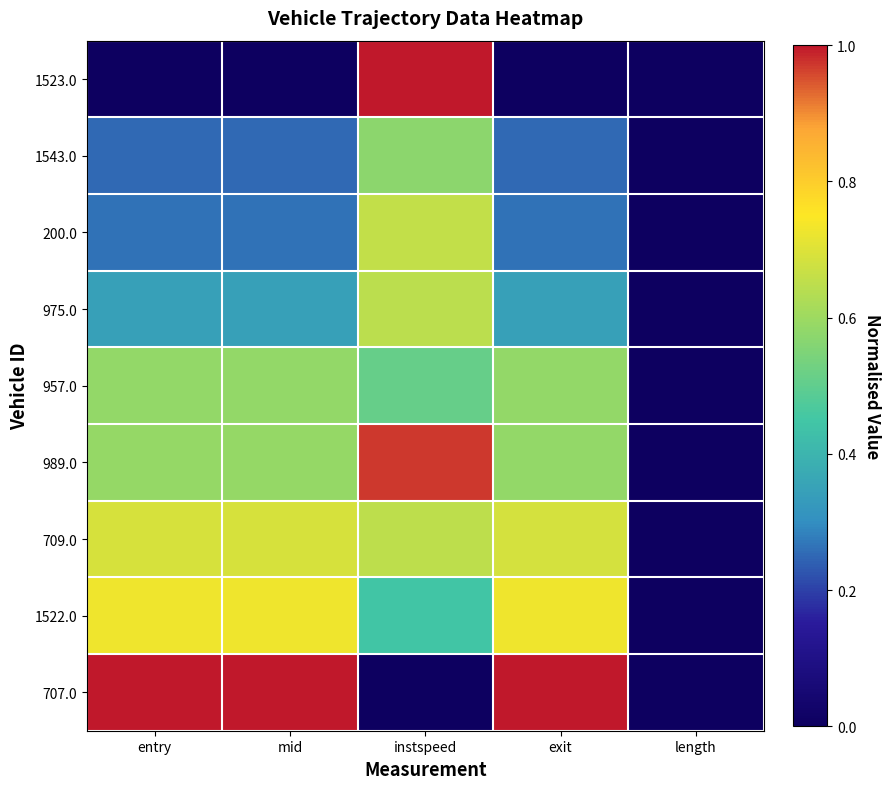

Reading left to right, what are all the values shown in this chart?

1523.0: entry=0.0	mid=0.0	instspeed=1.0	exit=0.0	length=0.0
1543.0: entry=0.3	mid=0.3	instspeed=0.6	exit=0.3	length=0.0
200.0: entry=0.3	mid=0.3	instspeed=0.7	exit=0.3	length=0.0
975.0: entry=0.3	mid=0.3	instspeed=0.6	exit=0.3	length=0.0
957.0: entry=0.6	mid=0.6	instspeed=0.5	exit=0.6	length=0.0
989.0: entry=0.6	mid=0.6	instspeed=1.0	exit=0.6	length=0.0
709.0: entry=0.7	mid=0.7	instspeed=0.6	exit=0.7	length=0.0
1522.0: entry=0.7	mid=0.7	instspeed=0.4	exit=0.7	length=0.0
707.0: entry=1.0	mid=1.0	instspeed=0.0	exit=1.0	length=0.0